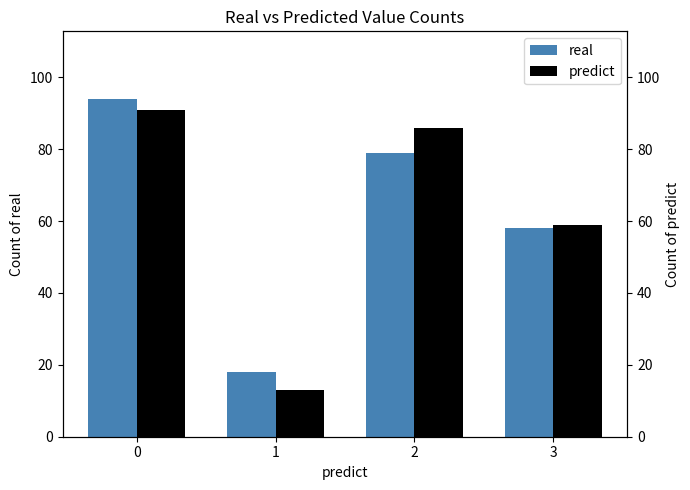

At how many categories does at least one series exceed 41?

3